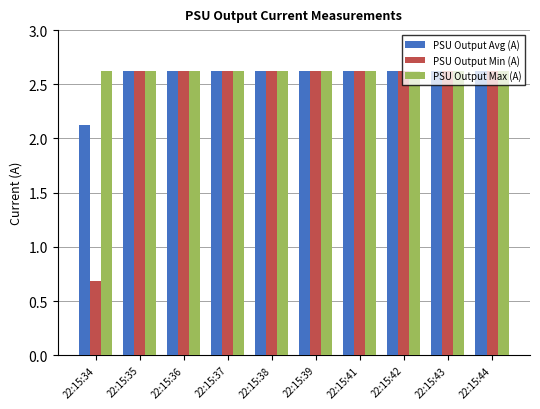

Rank the series by their average value, from highest to lowest.

PSU Output Max (A), PSU Output Avg (A), PSU Output Min (A)